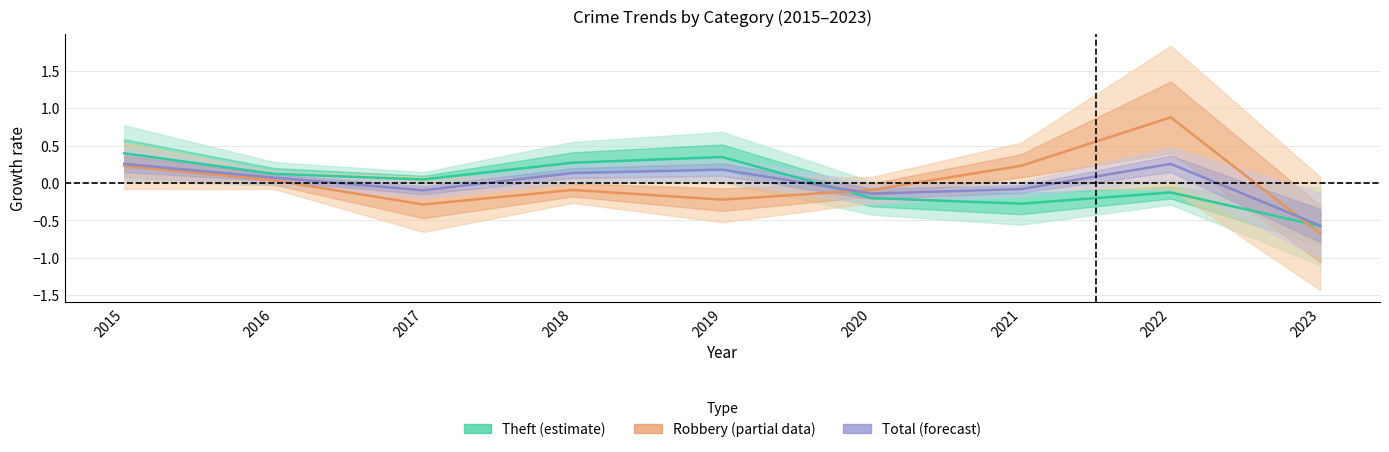

Count the number of categories in the chart.

9